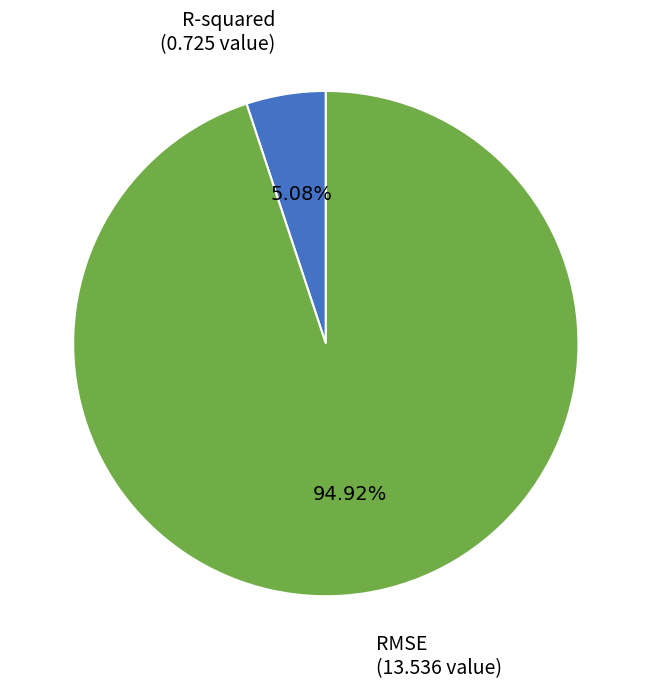

How many segments does this pie chart have?

2